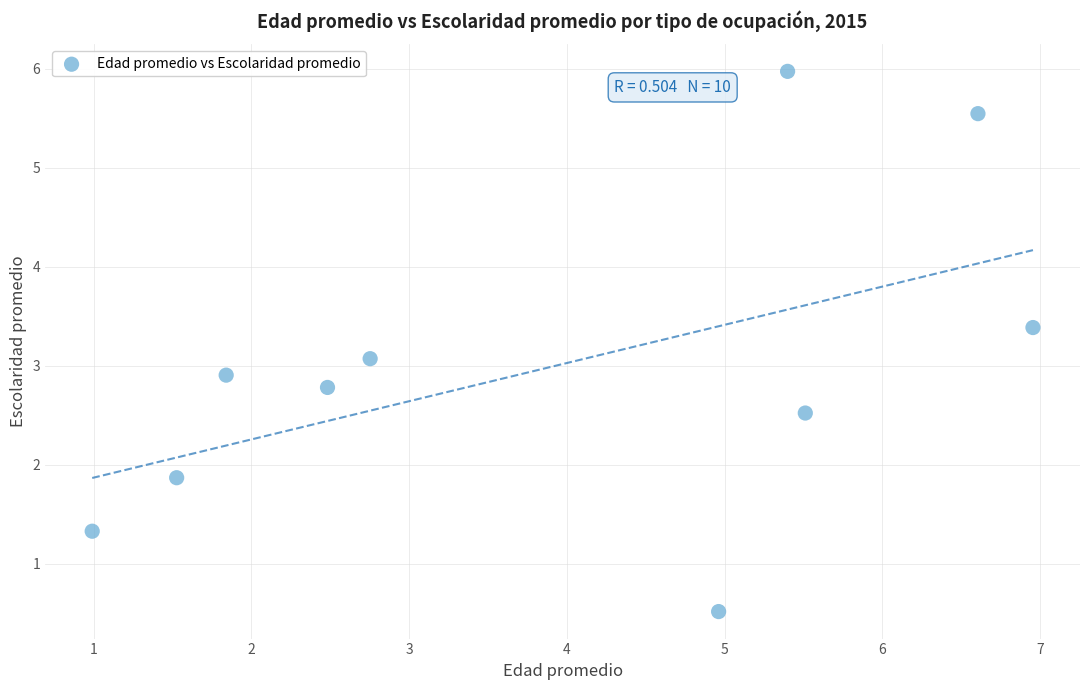

What is the average X value?

3.9